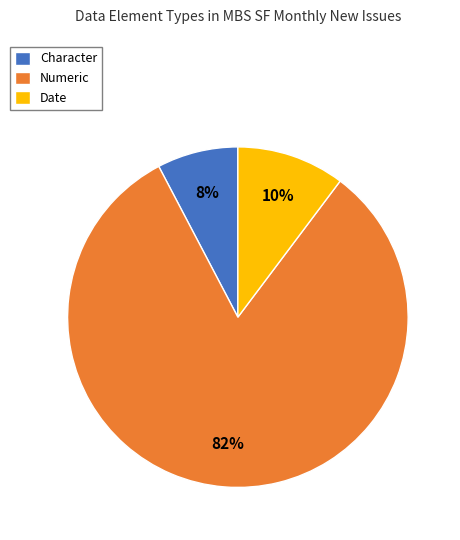

What percentage is the Date slice, to the nearest percent?

10%